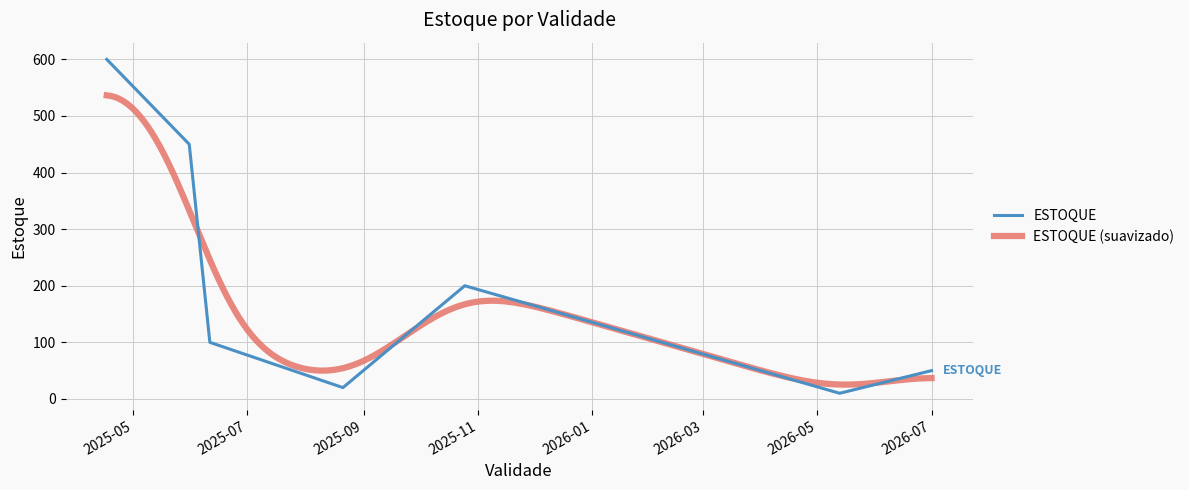

What is the value of the 4th point from the left?

20